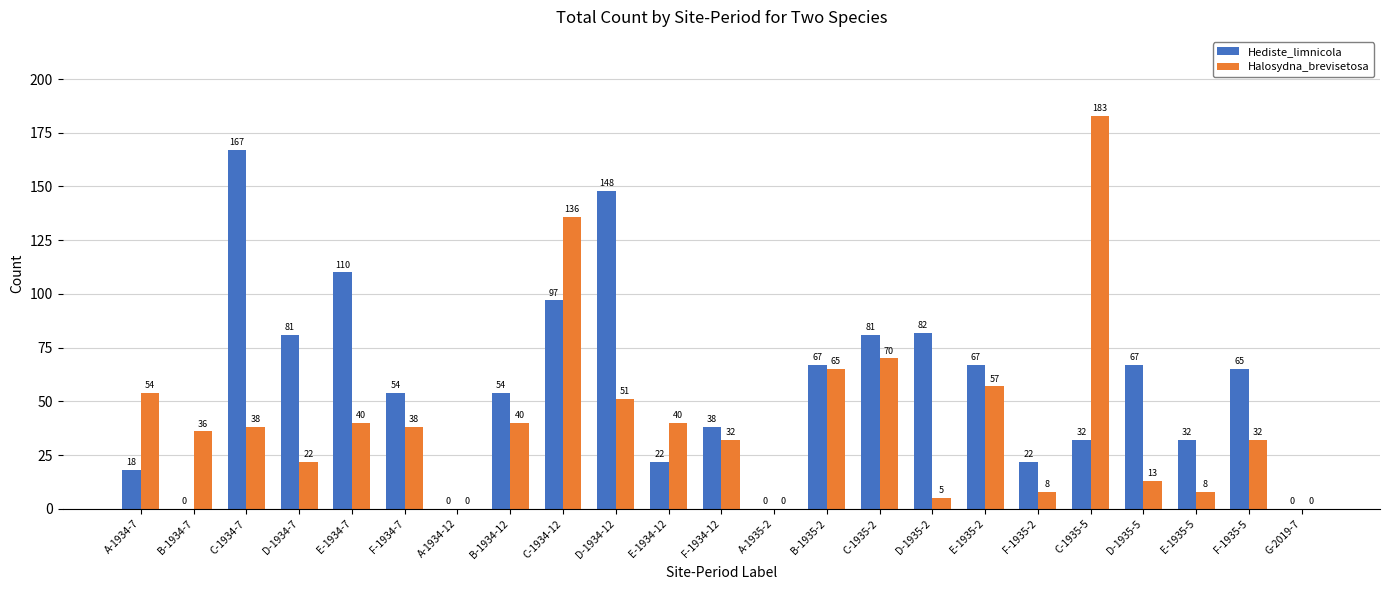

Between D-1934-7 and F-1934-7, which series saw the biggest shift?

Hediste_limnicola